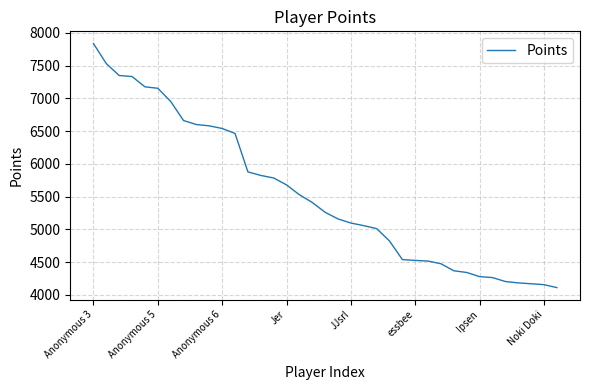

What is the average value?

5535